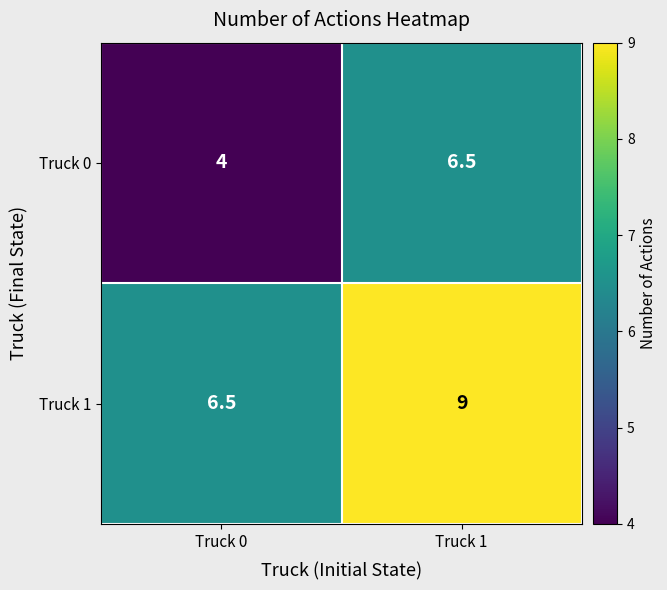

At which category is the sum across all series the highest?

Truck 1